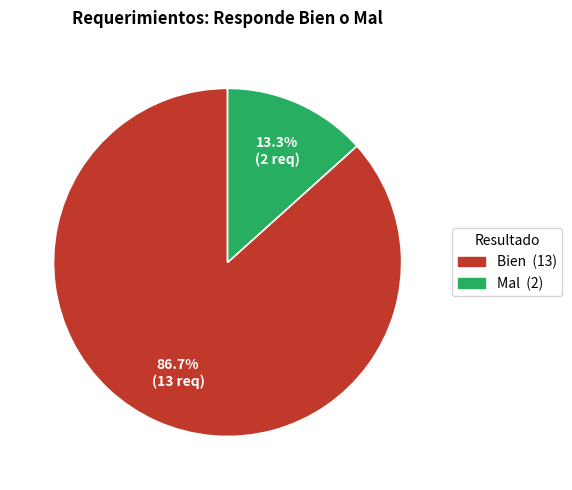

Between Bien and Mal, which is larger?

Bien